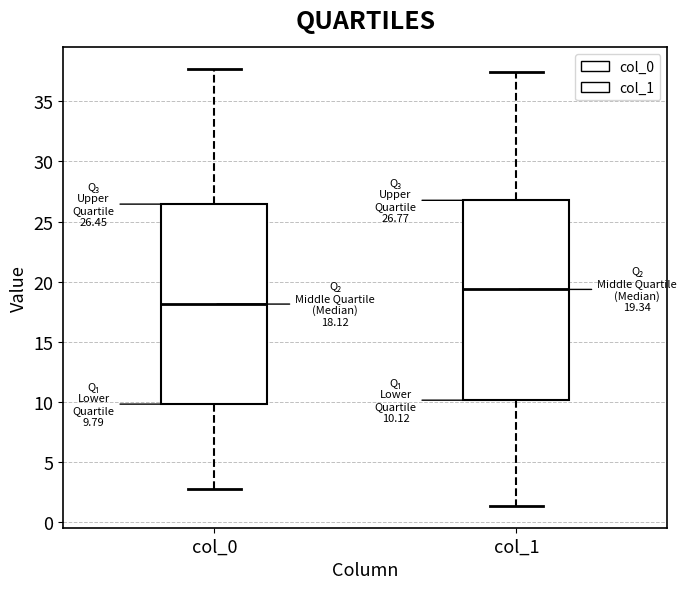

Which box has the lowest median line?

col_0